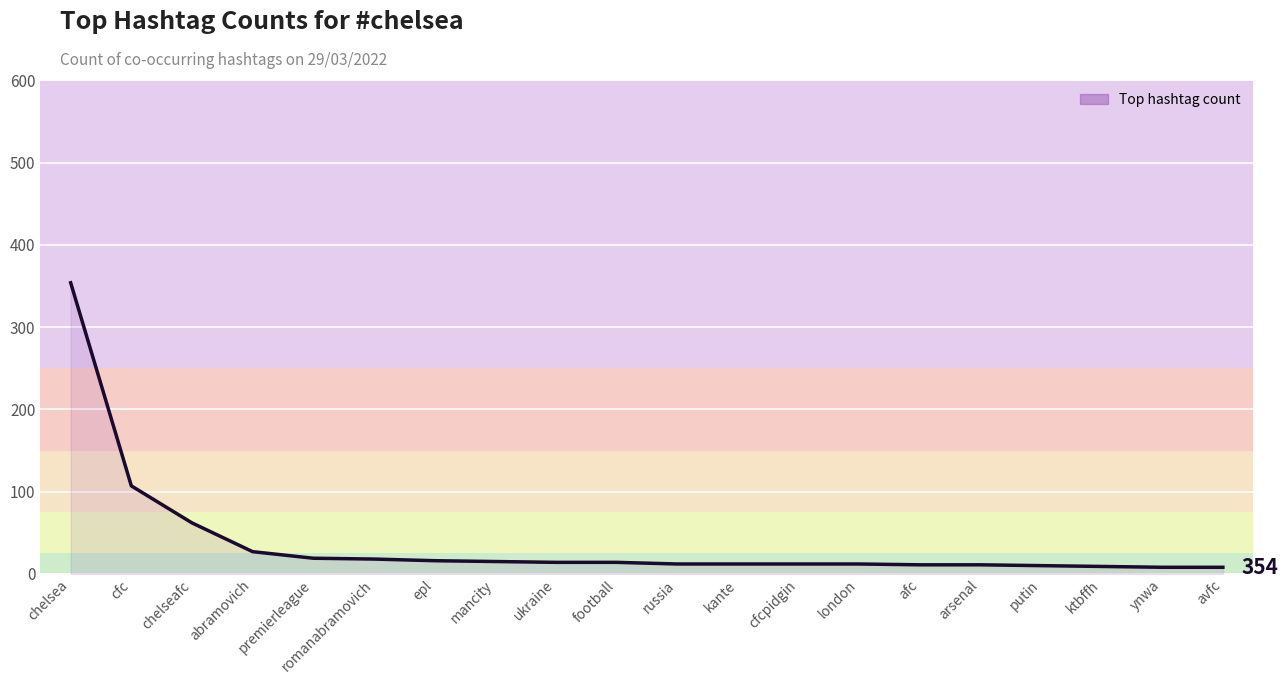

What position from the right is premierleague?

16